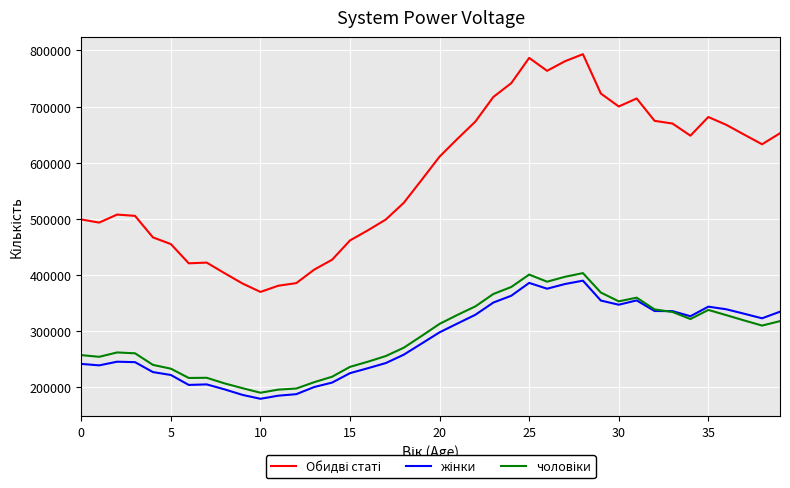

What is the minimum value shown in the chart?

179530